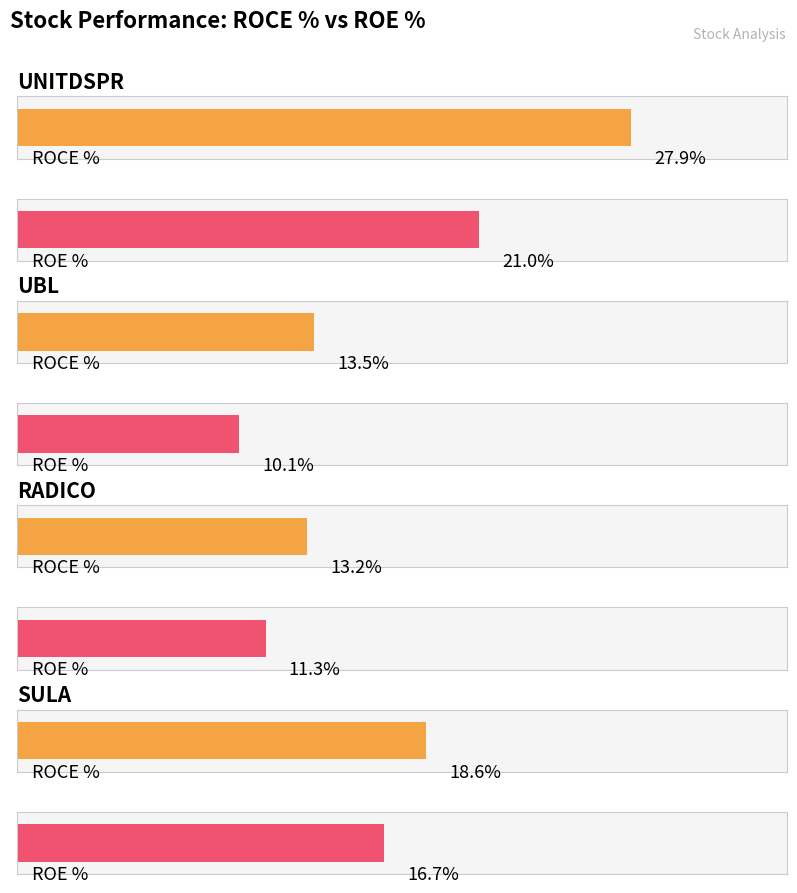

Rank the series at UBL from highest to lowest value.

ROCE %, ROE %